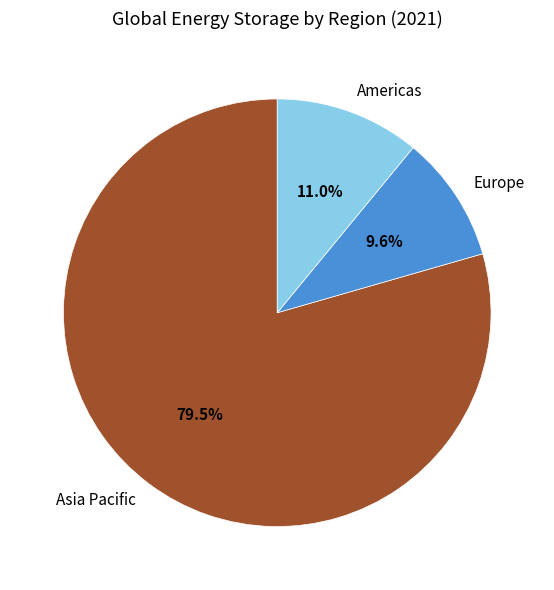

What is the largest slice in the pie chart?

Asia Pacific